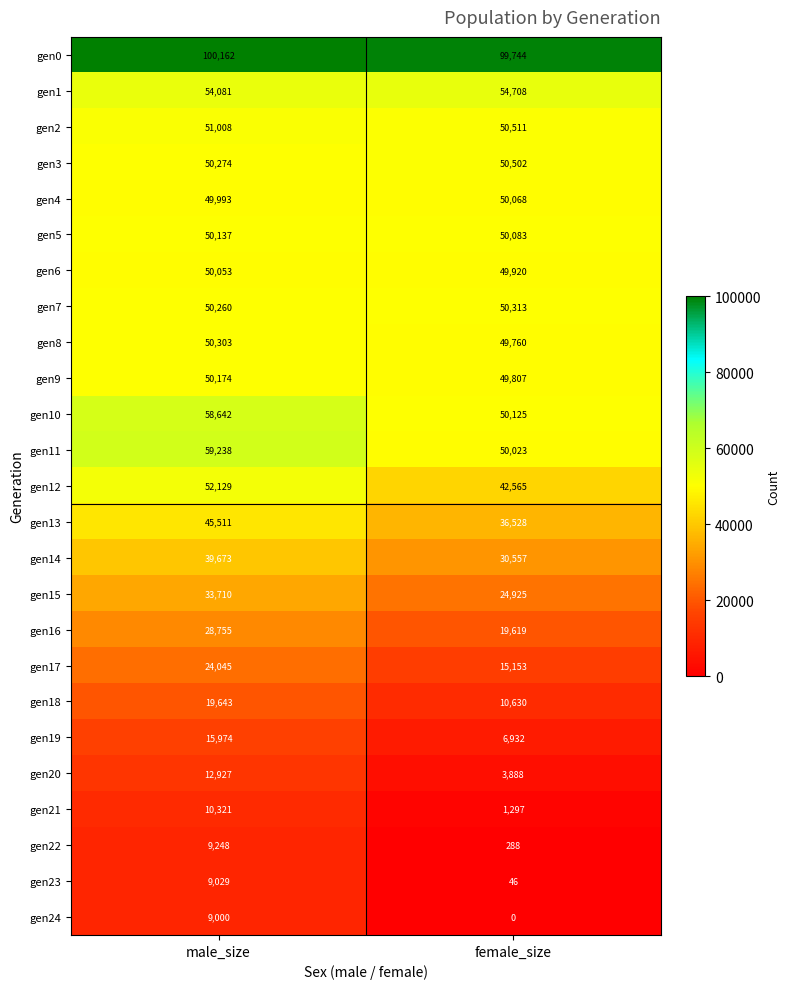

Read the gen12 value at female_size, to the nearest 50.

42550